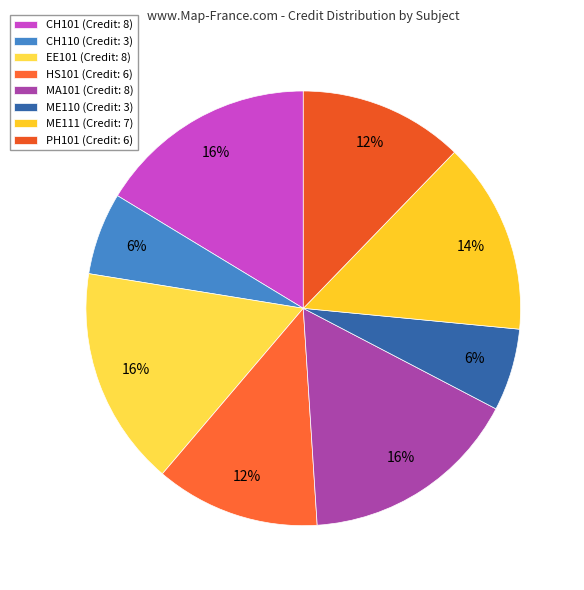

To the nearest percent, what percentage of the pie is HS101?

12%